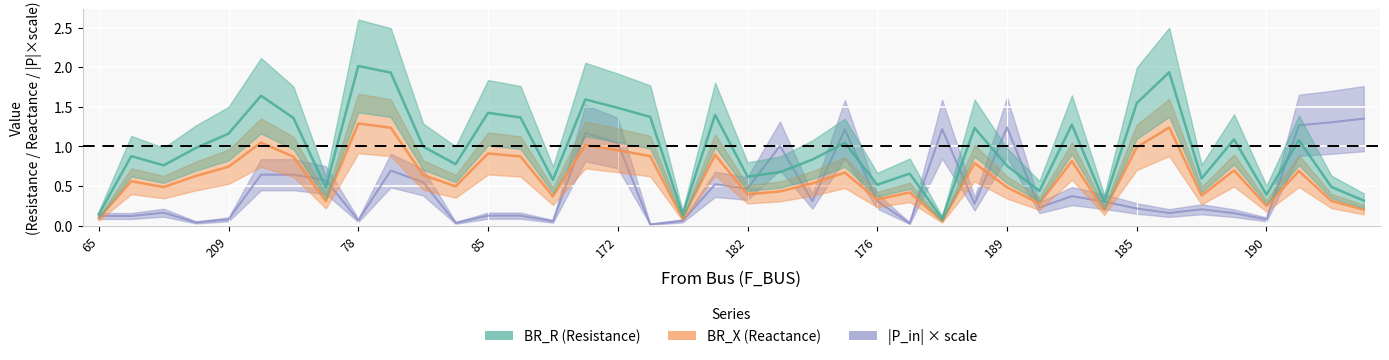

What is the difference between the BR_X values at 168 and 185?

0.5